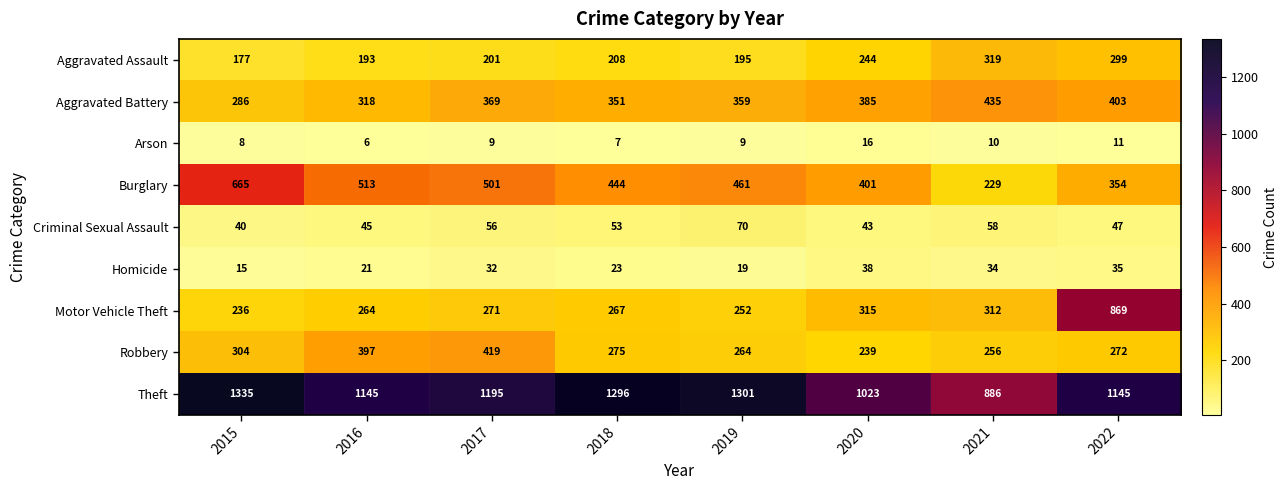

What is the difference between the maximum and minimum values in the Robbery series?

180